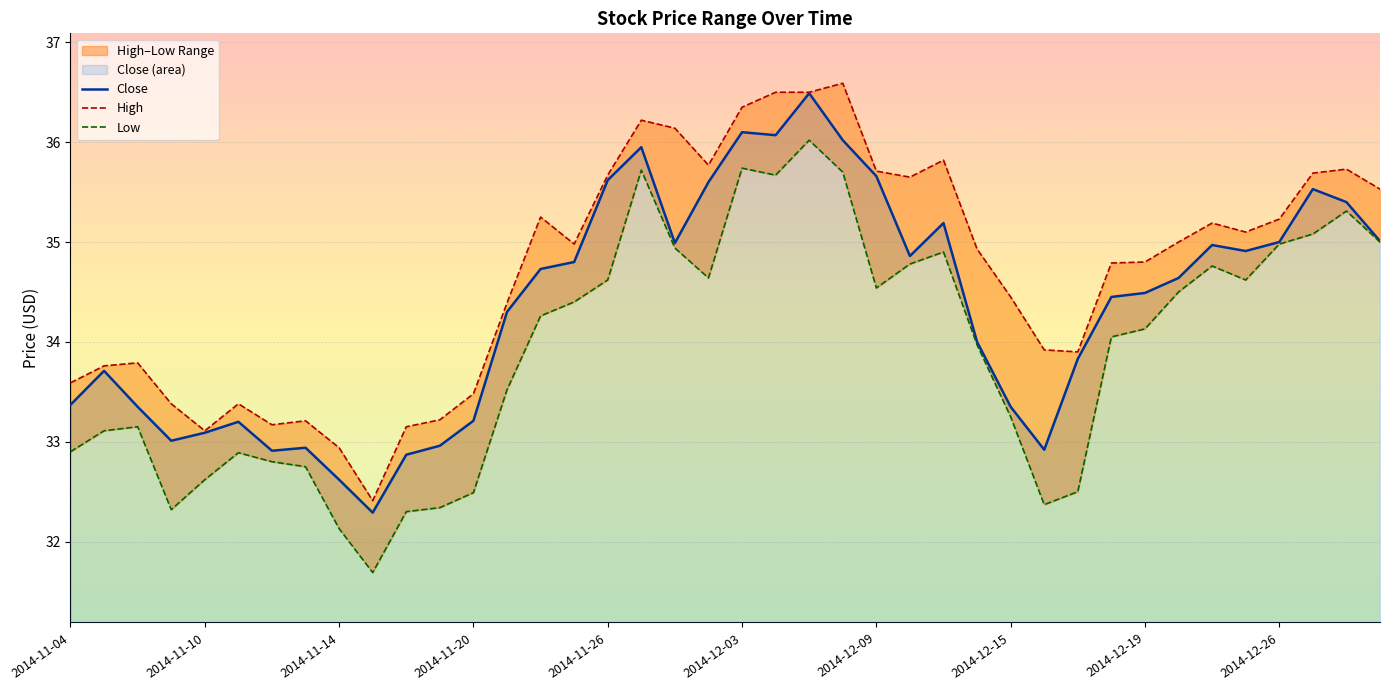

Rank the series at 38 from highest to lowest value.

High, Close, Low